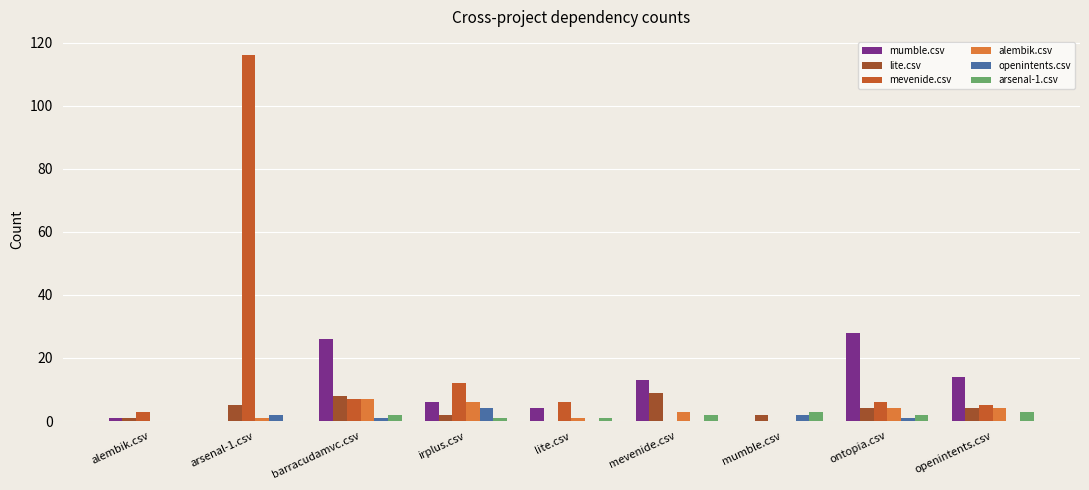

Is it true that mevenide.csv equals 2 at ontopia.csv?

False